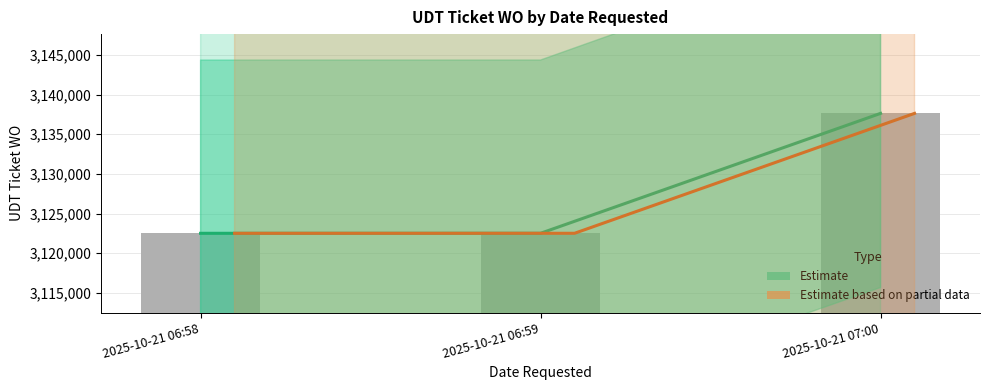

What is the difference between the maximum and minimum values in the Estimate series?

15128